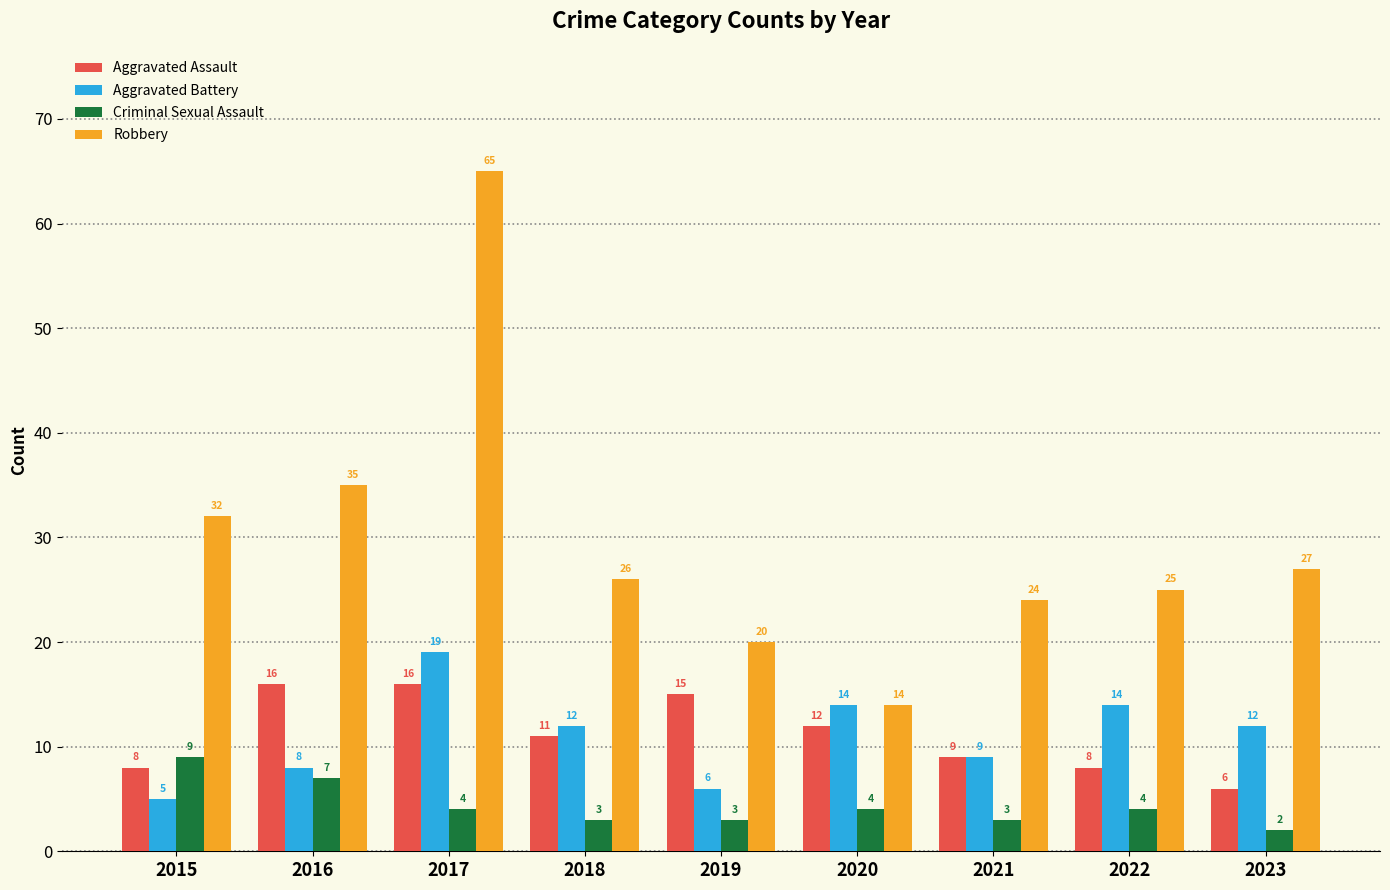

The Robbery series shows 24 at 2021. True or false?

True